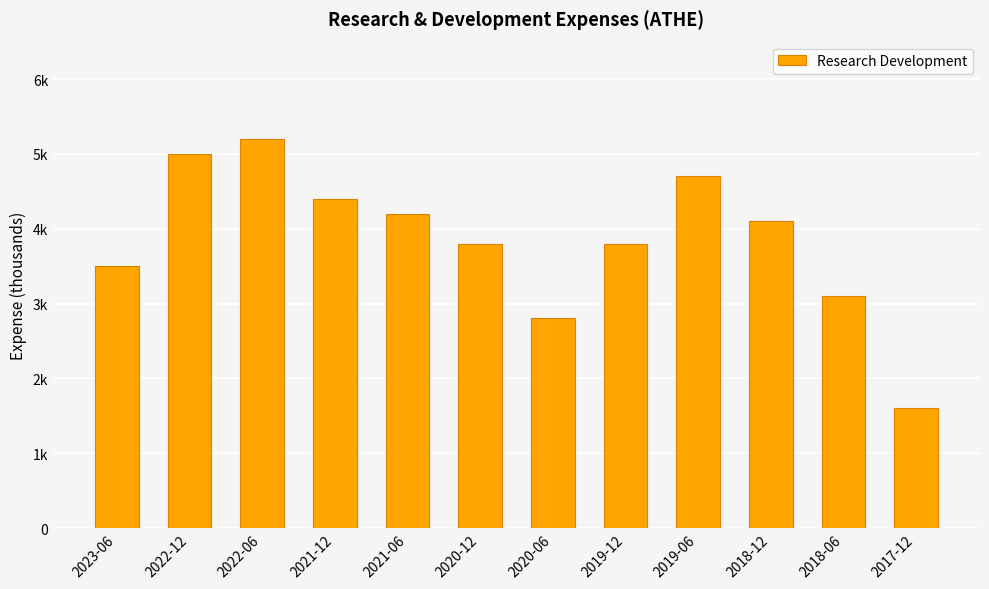

What is the label of the 5th bar from the left?

2021-06